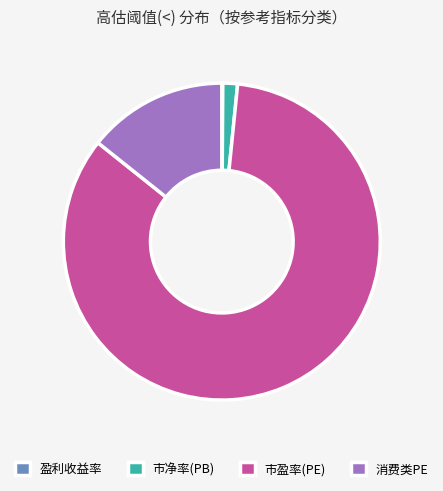

Between 市盈率(PE) and 市净率(PB), which is larger?

市盈率(PE)